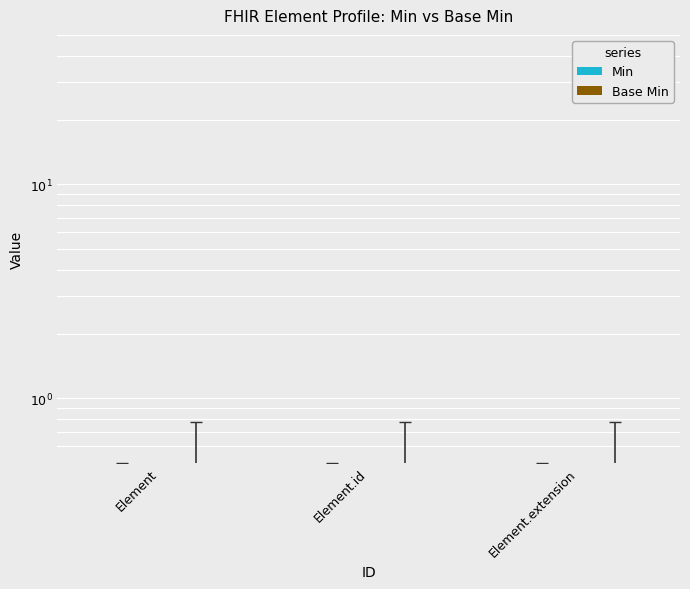

What is the maximum value shown in the chart?

0.1